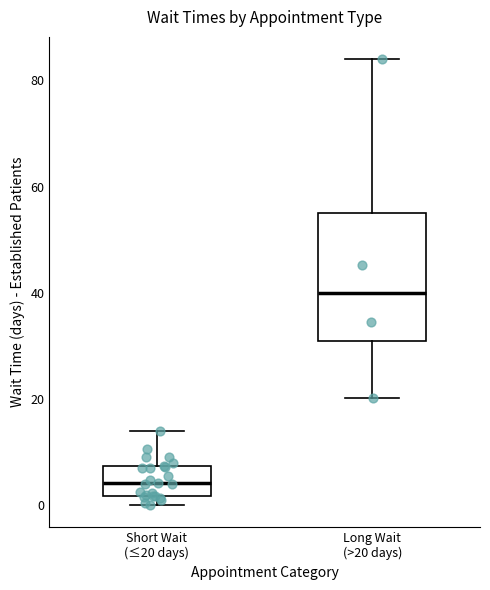

Where does the upper whisker of the box for Short Wait (≤20 days) end on the y-axis? The values are not printed on the chart, so give them approximately, as read against the axis.

14